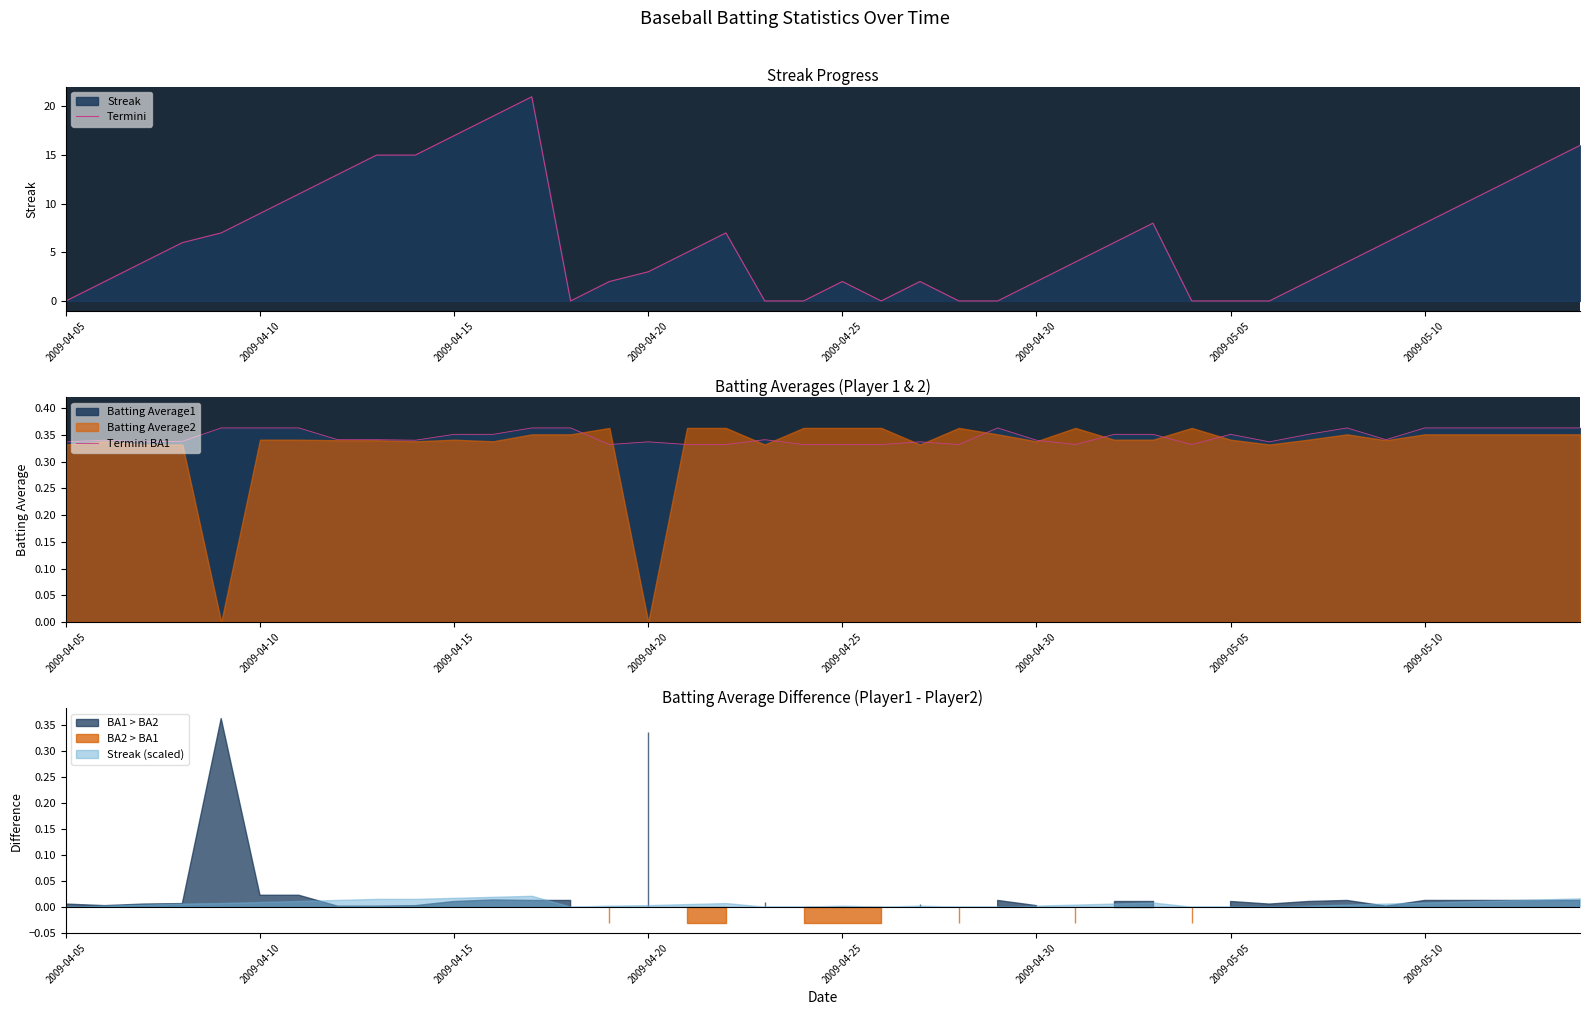

At which label does Termini reach its minimum?

2009-04-05